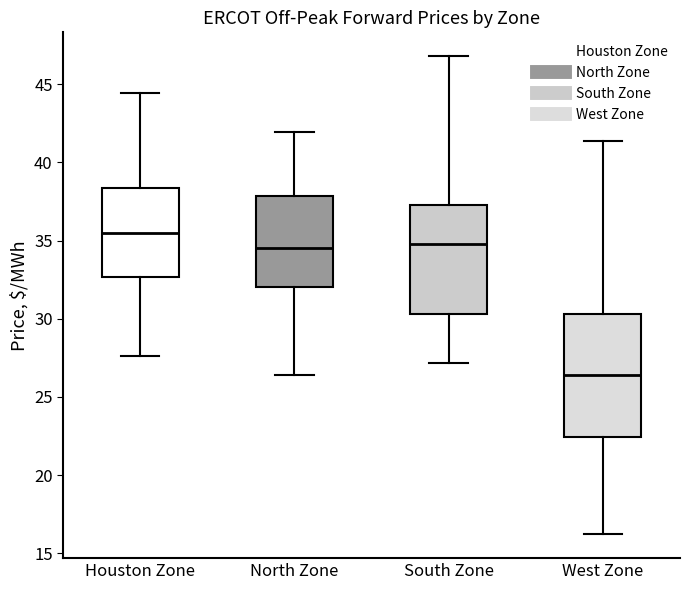

Reading left to right, read every box against the y-axis: the position of its median line, the range the box covers, and the ends of its whiskers. The values are not printed on the chart, so give them approximately, as read against the axis.

Houston Zone: median 35.5, box 32.5 to 38.5, whiskers 27.5 to 44.5
North Zone: median 34.5, box 32.0 to 38.0, whiskers 26.5 to 42.0
South Zone: median 35.0, box 30.5 to 37.5, whiskers 27.0 to 47.0
West Zone: median 26.5, box 22.5 to 30.5, whiskers 16.0 to 41.5